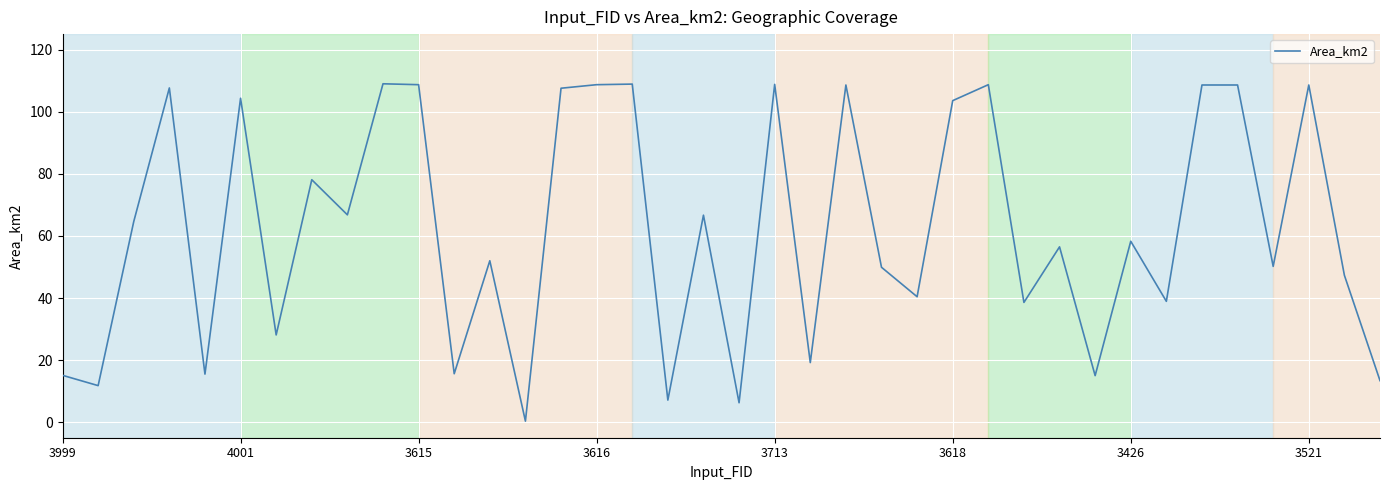

What is the maximum value shown in the chart?

109.0